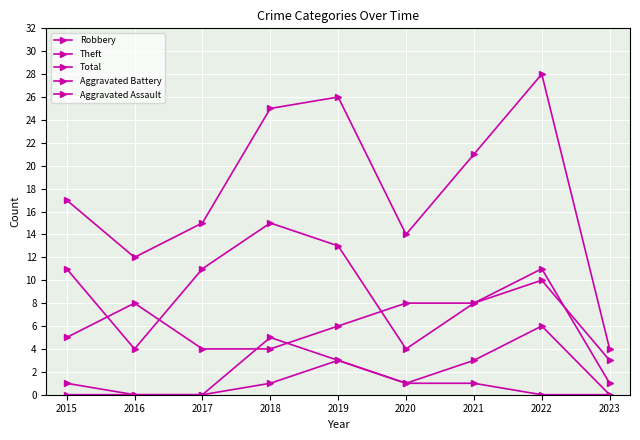

What is the spread (max minus min) of values at 2023?

4